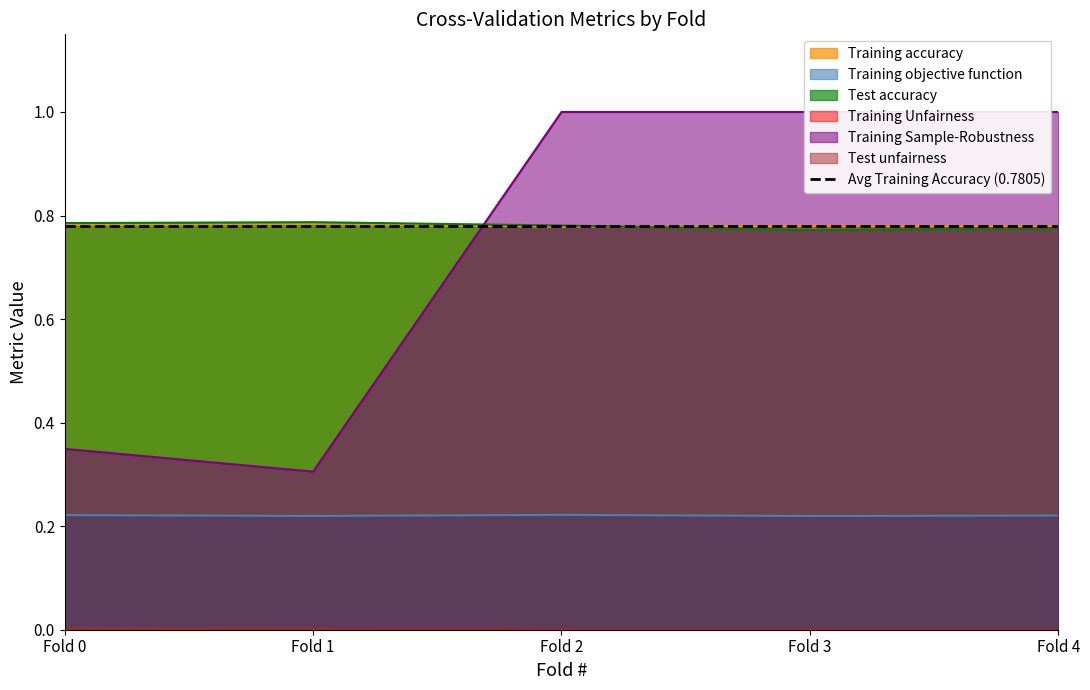

What is the sum of all Test accuracy values?

3.9